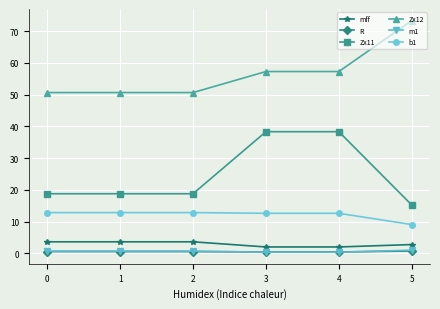

What is the difference between the mff values at 0 and 2?

0.0